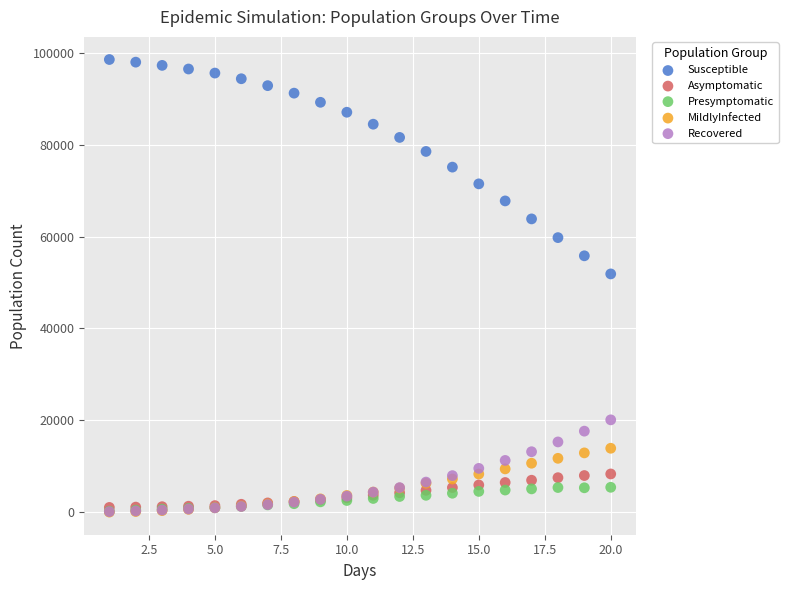

Which series has the widest spread of Y values?

Susceptible